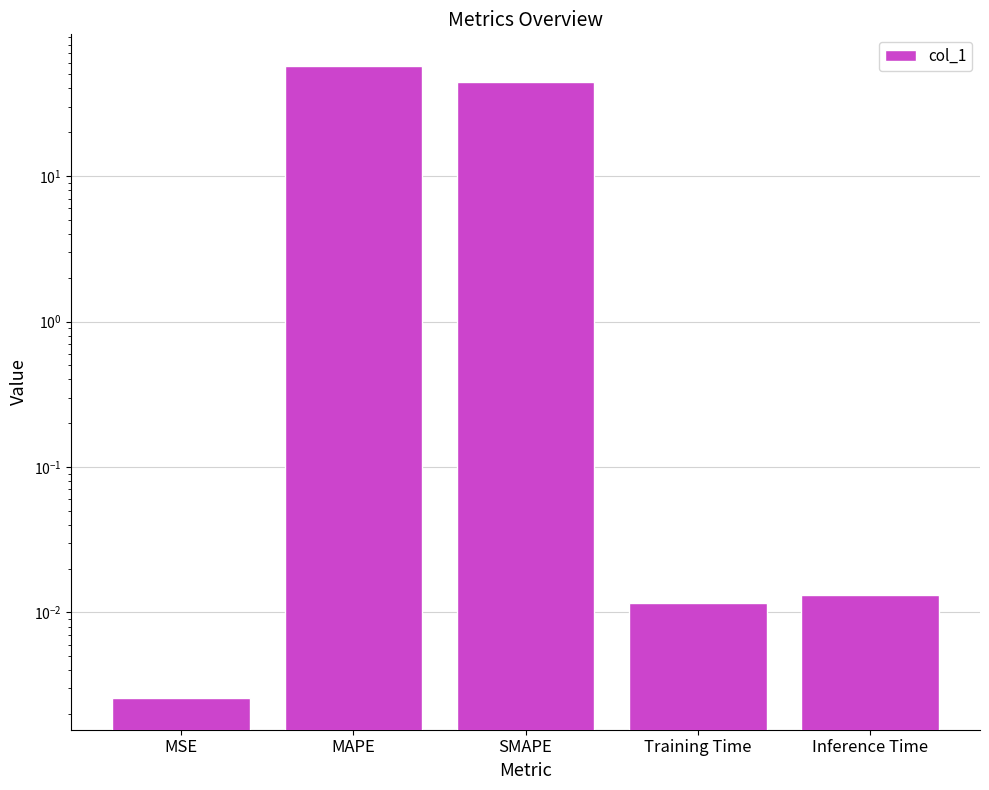

List the labels in order of value, largest first.

MAPE, SMAPE, Inference Time, Training Time, MSE